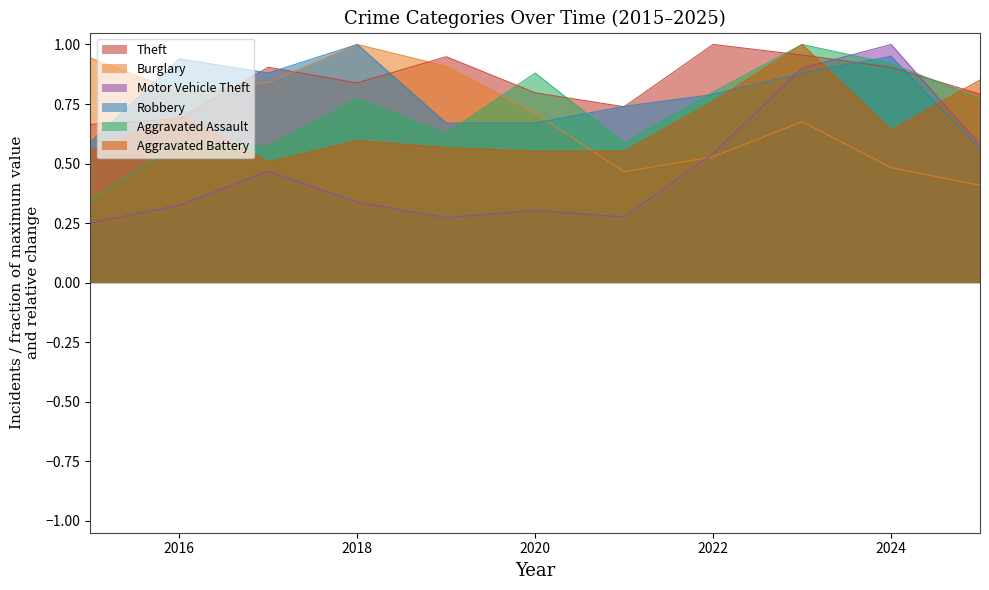

How many lines are shown in the chart?

6